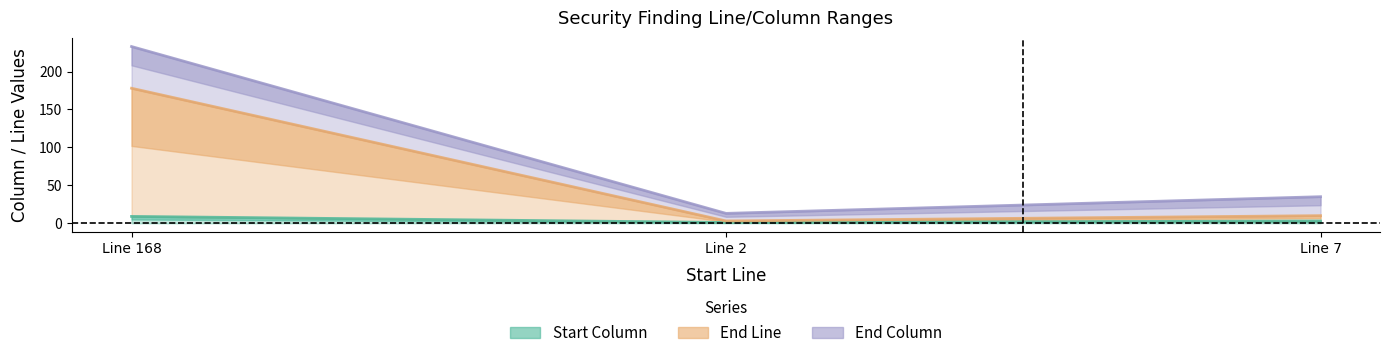

Is the value of End Line at Line 7 greater than the value of Start Column at Line 2?

Yes